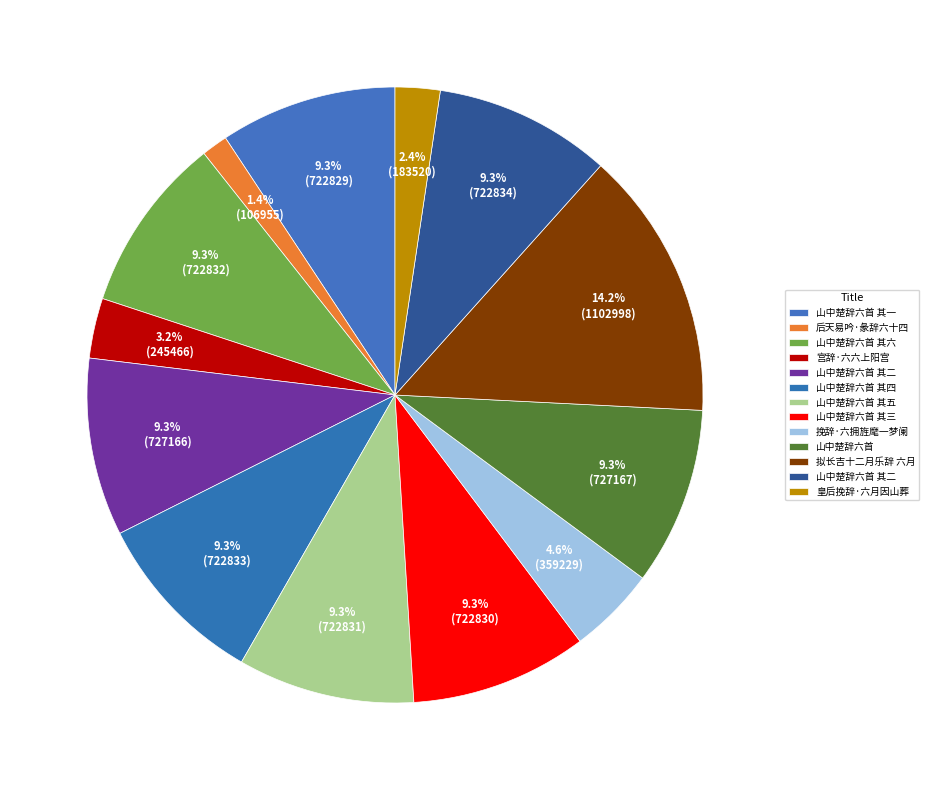

Does any single category account for the majority?

No